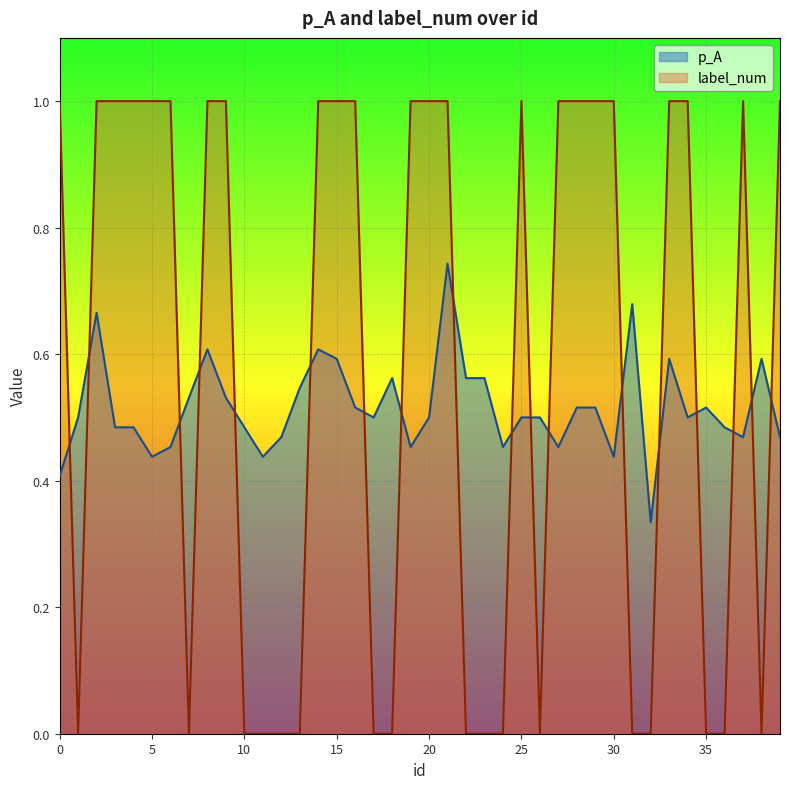

True or false: label_num has more than 1 interior local peaks.

True